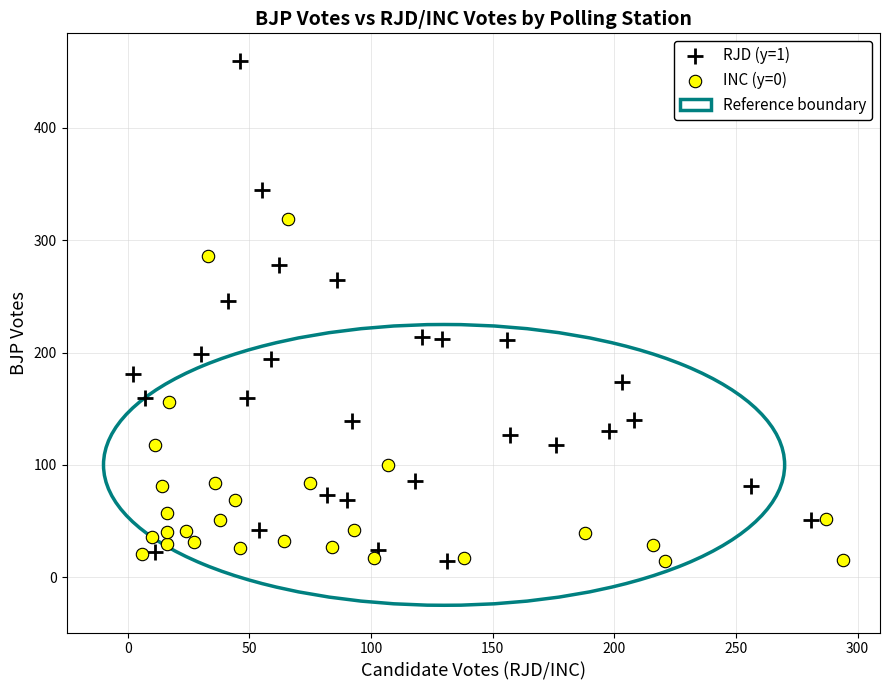

Which series has the largest Y range (max minus min)?

RJD (y=1)